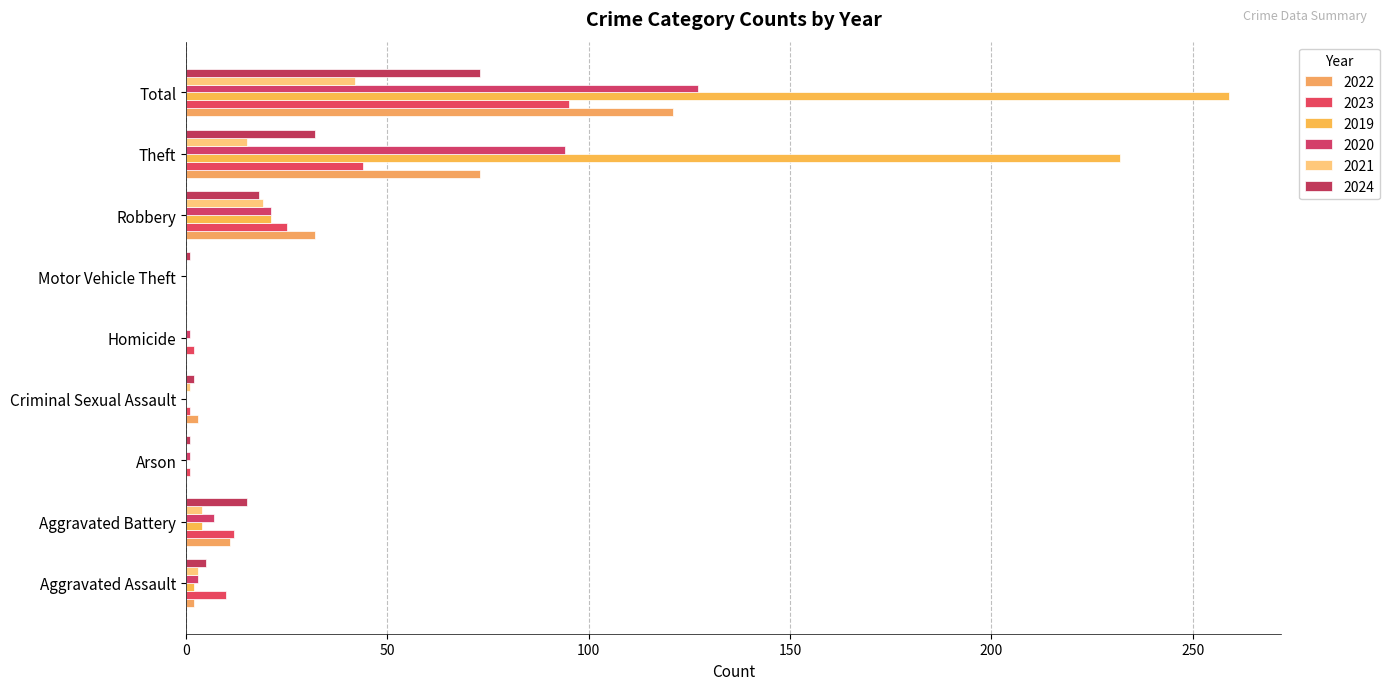

Between Aggravated Battery and Total, which series saw the biggest shift?

2019